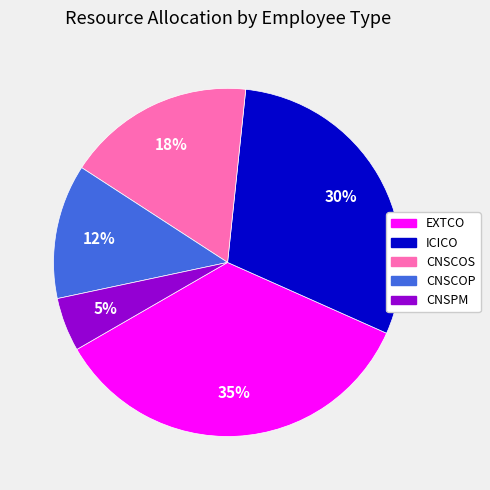

How many slices are in this pie chart?

5